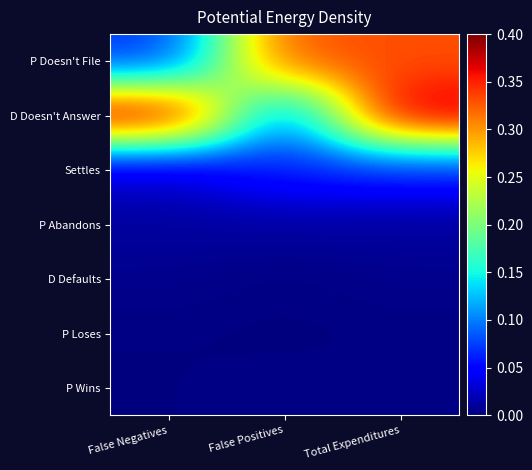

Which category has the highest value across all series?

False Negatives